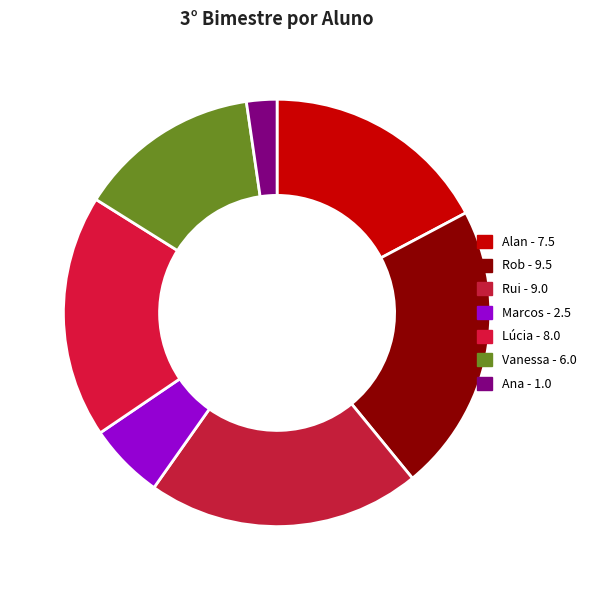

Is the sum of Alan and Vanessa greater than half?

No